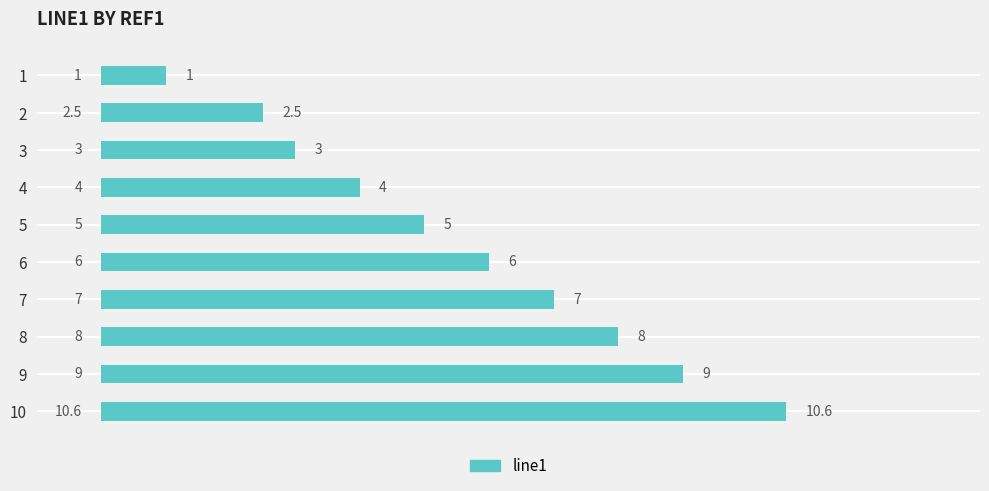

Are the bars horizontal?

Yes